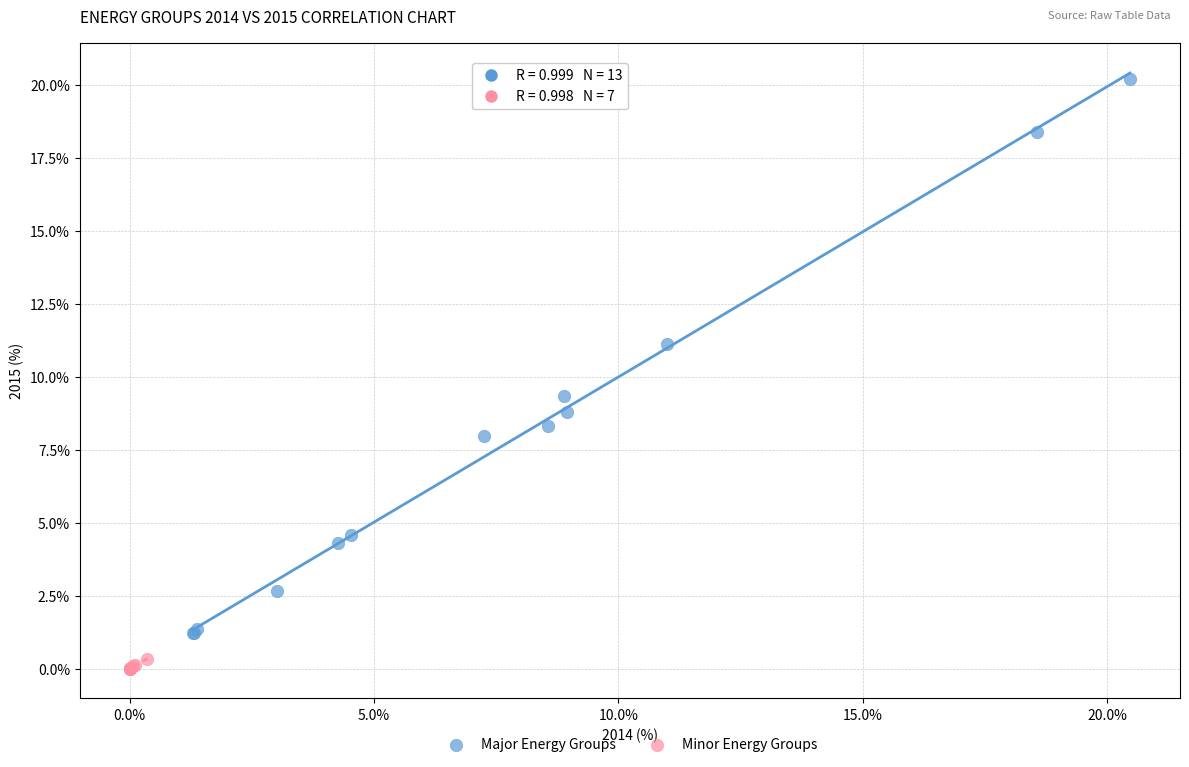

Which series reaches the maximum Y coordinate?

Major Energy Groups